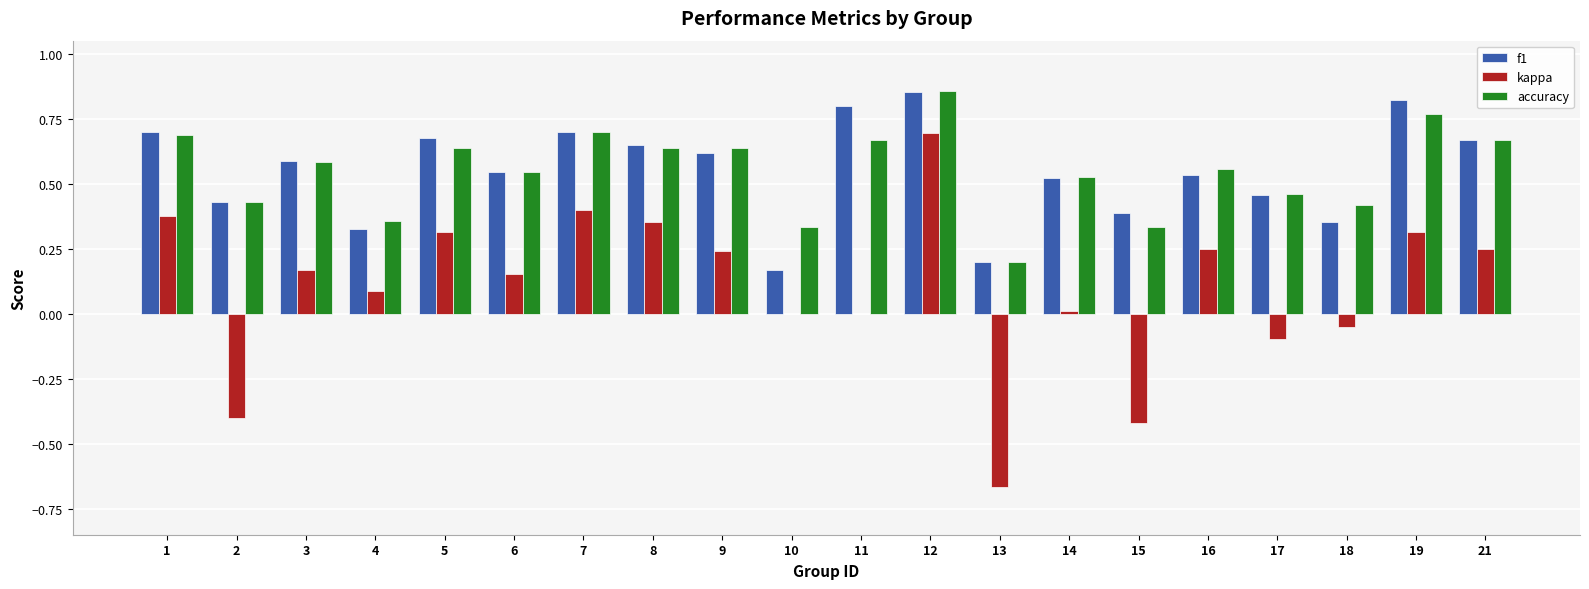

What is the sum of all kappa values?

2.0